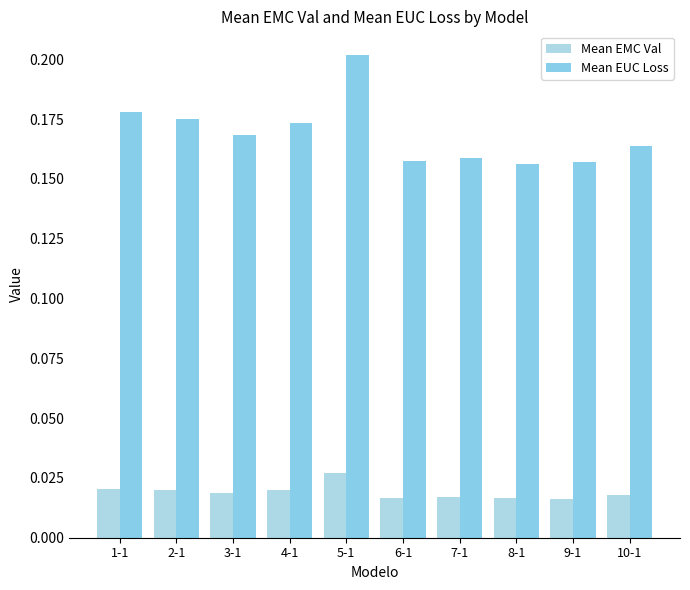

What position from the left is 5-1?

5